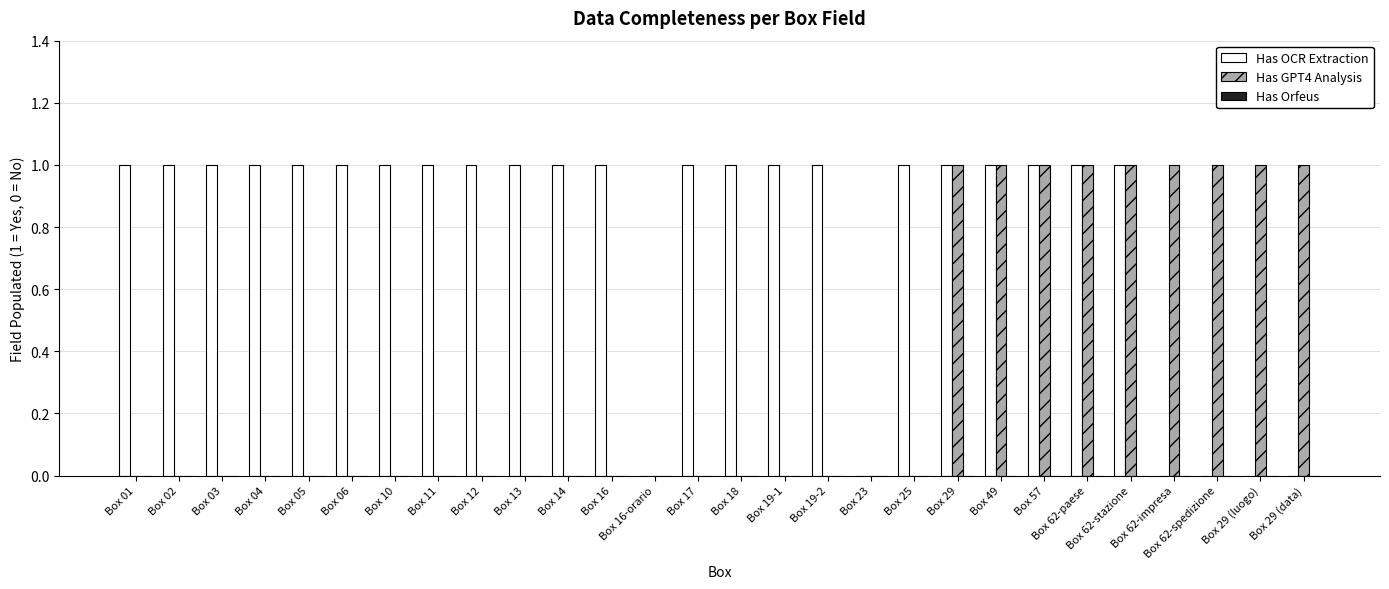

Which series has the largest total across all categories?

Has OCR Extraction